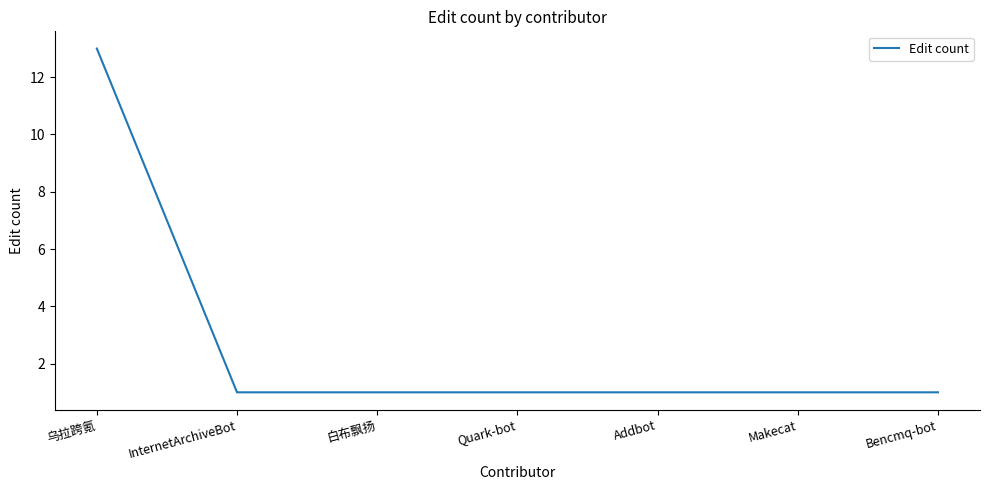

Approximately how many times larger is the value at Makecat compared to Addbot?

1.0